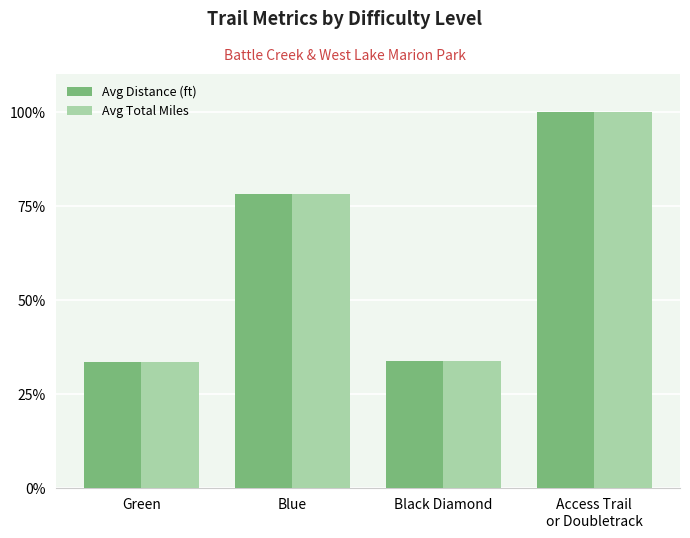

What is the label of the 1st bar from the left?

Green